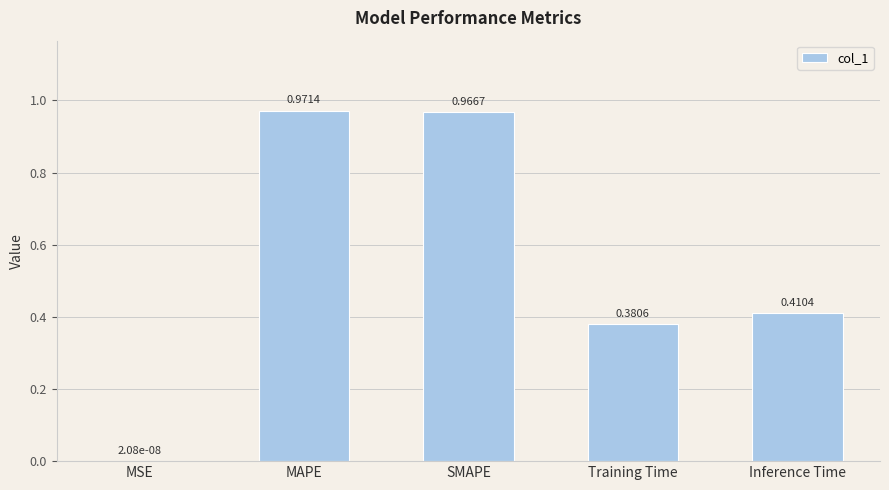

Between Inference Time and MAPE, which is larger?

MAPE